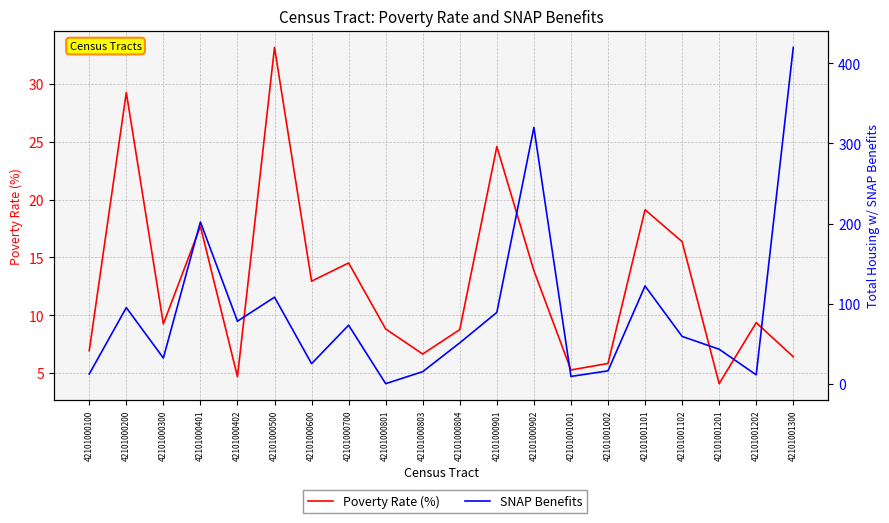

True or false: Poverty Rate (%) has more than 0 interior local peaks.

True